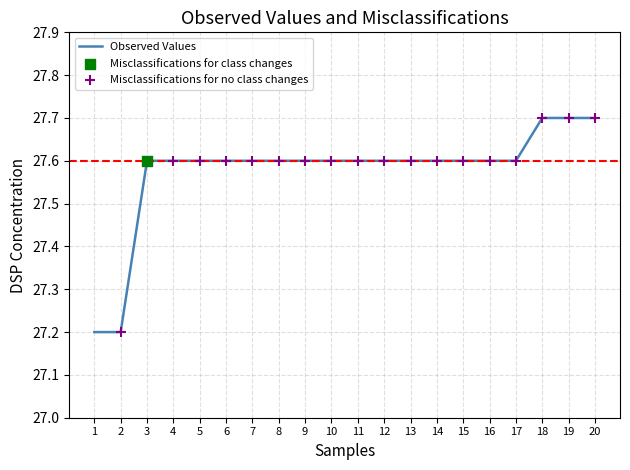

What is the change in value from 2 to 5?

+0.4